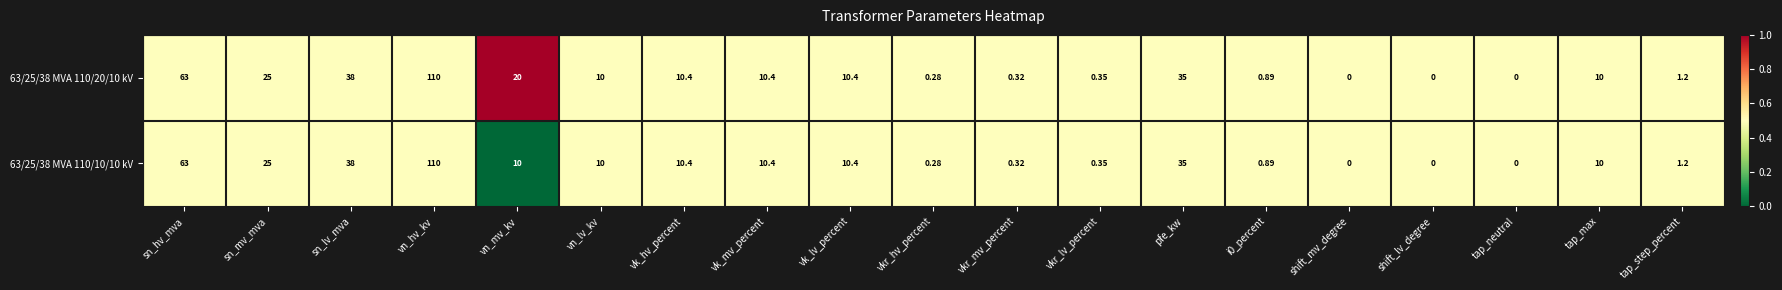

Which category has the highest value in the 63/25/38 MVA 110/10/10 kV series?

vn_hv_kv